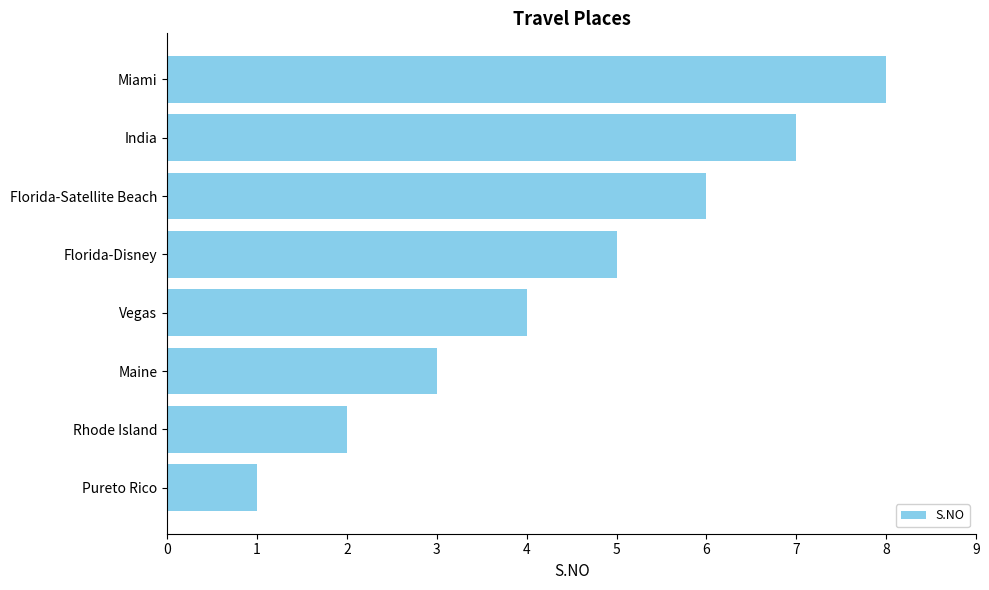

What is the difference between the maximum and second lowest values?

6